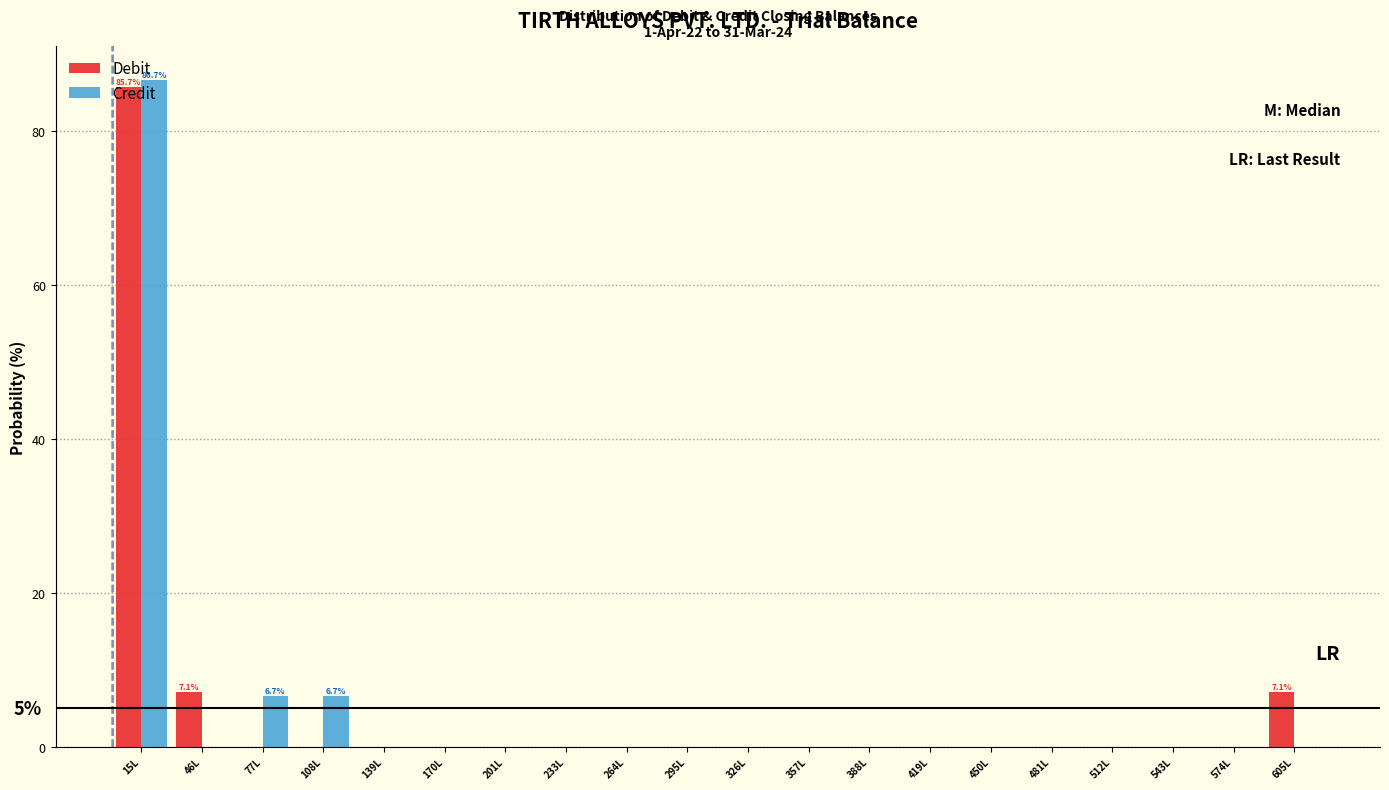

At which label does Credit reach its peak?

15L